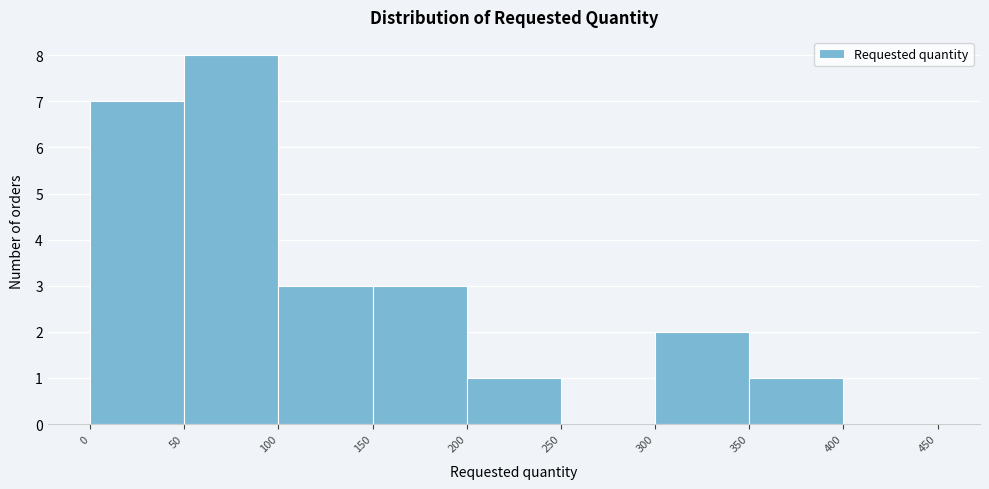

How tall is the bar that spans 200 to 250 on the x-axis? The values are not printed on the chart, so give them approximately, as read against the axis.

1